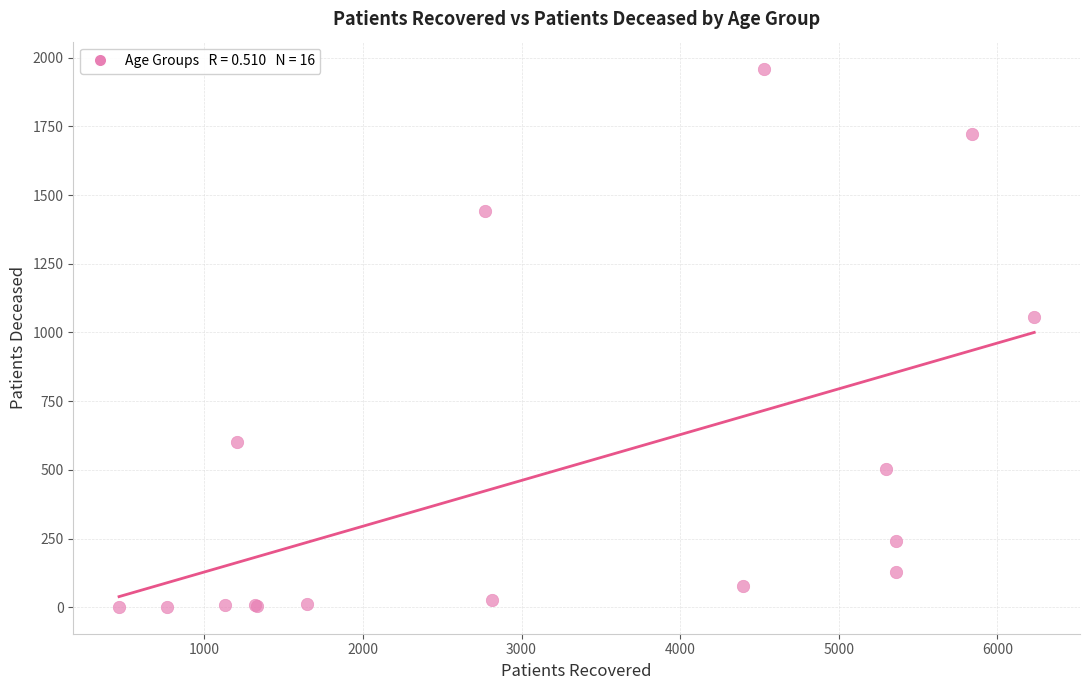

What Y value in the scatter plot is closest to 981?

1056